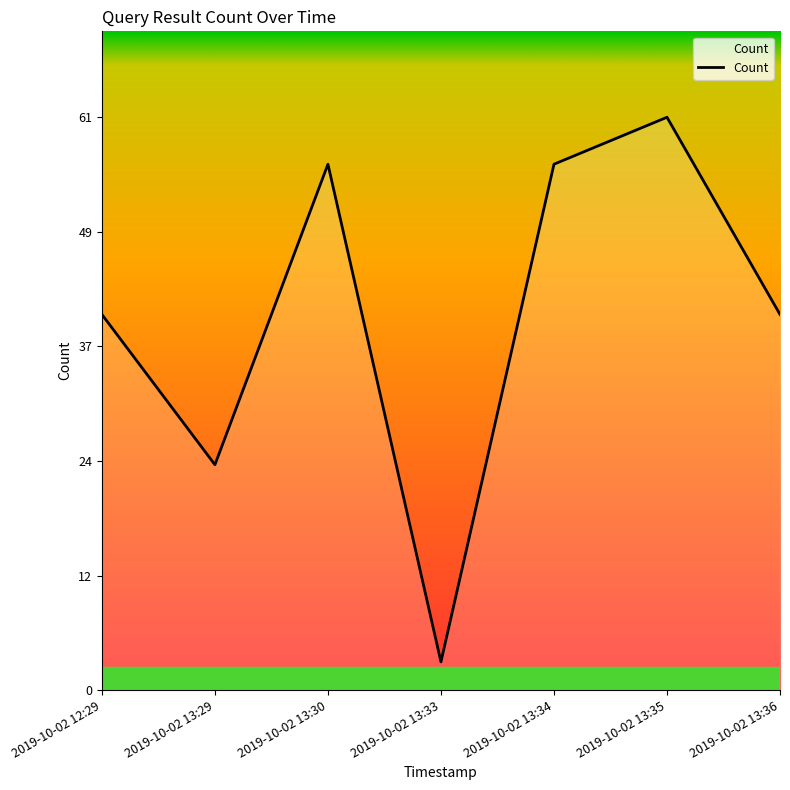

Count the number of categories in the chart.

7